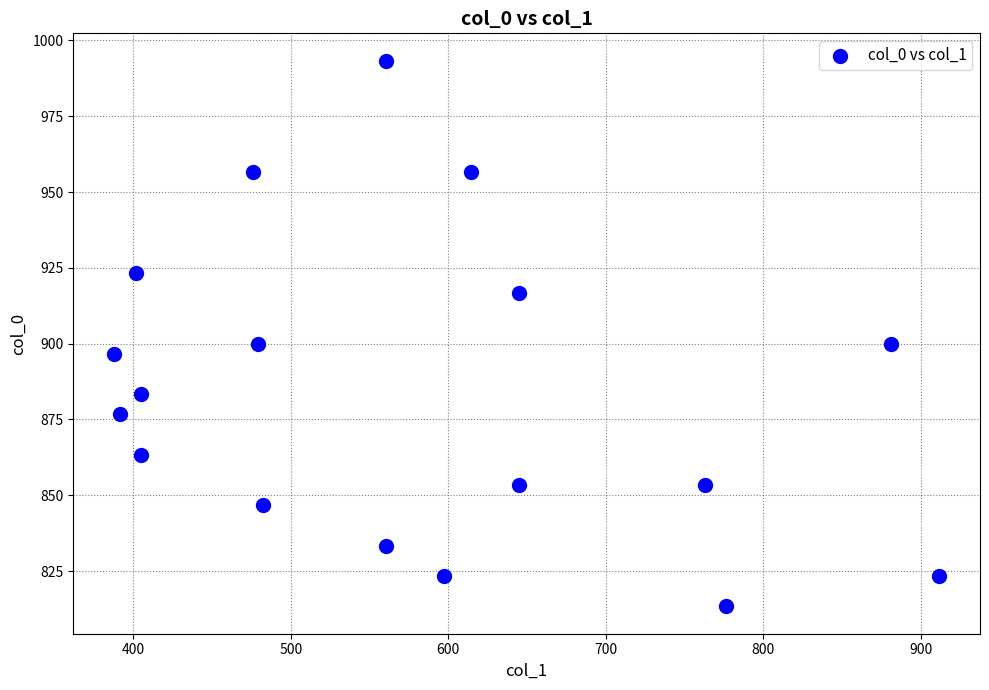

What is the range of X values (max minus min)?

523.1